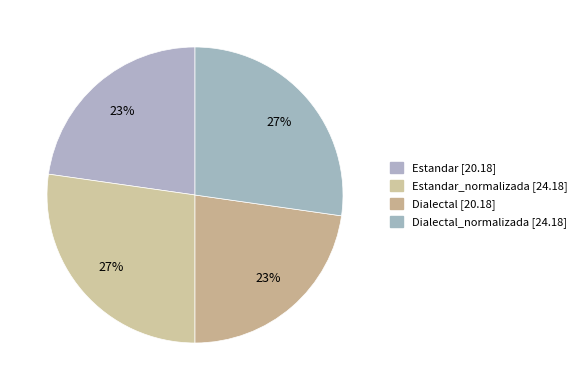

Count the number of slices in the pie.

4